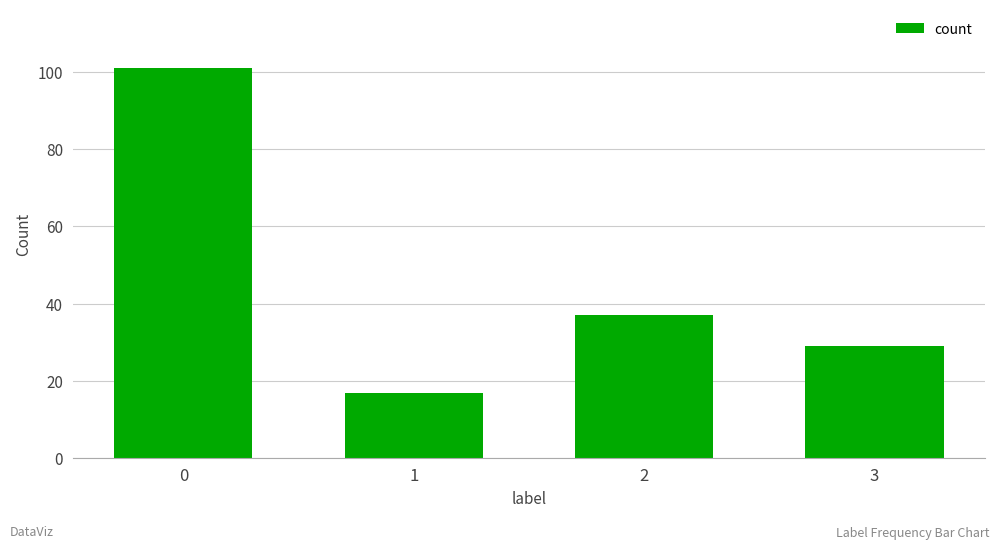

Reading left to right, extract all data points from this chart.

101	17	37	29